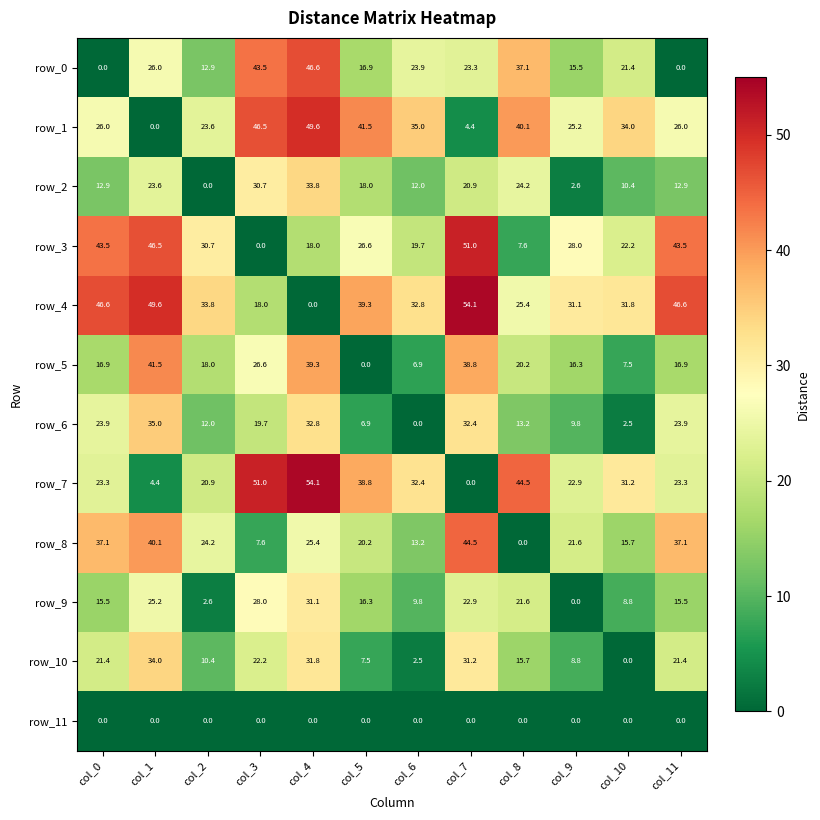

What is the spread (max minus min) of values at col_1?

49.6